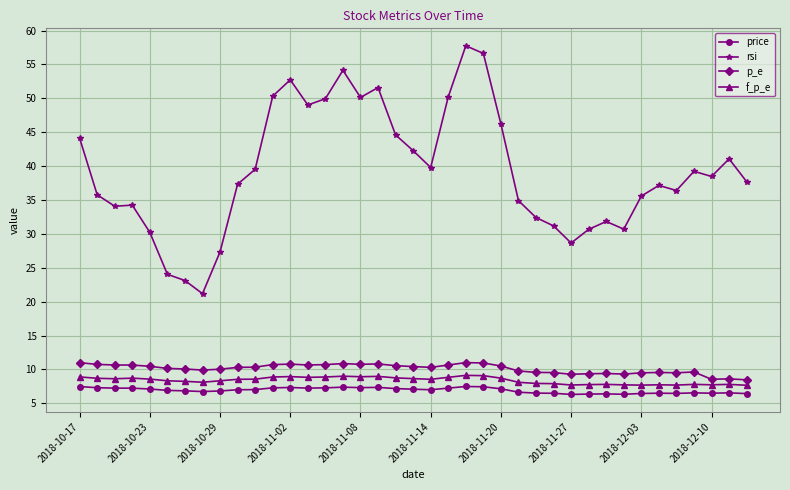

True or false: f_p_e and price intersect in this chart.

False